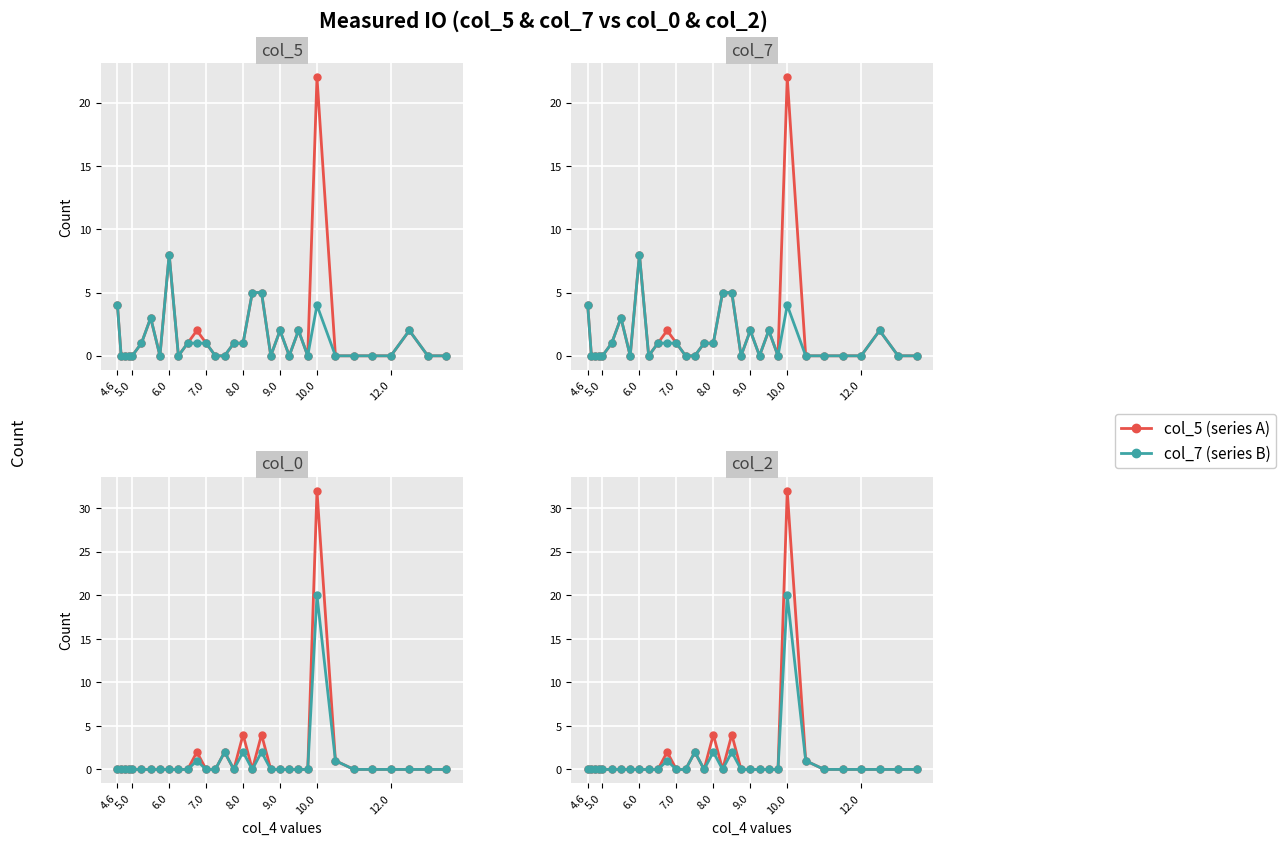

In col_2, how many points are higher than both neighbors (excluding endpoints)?

5